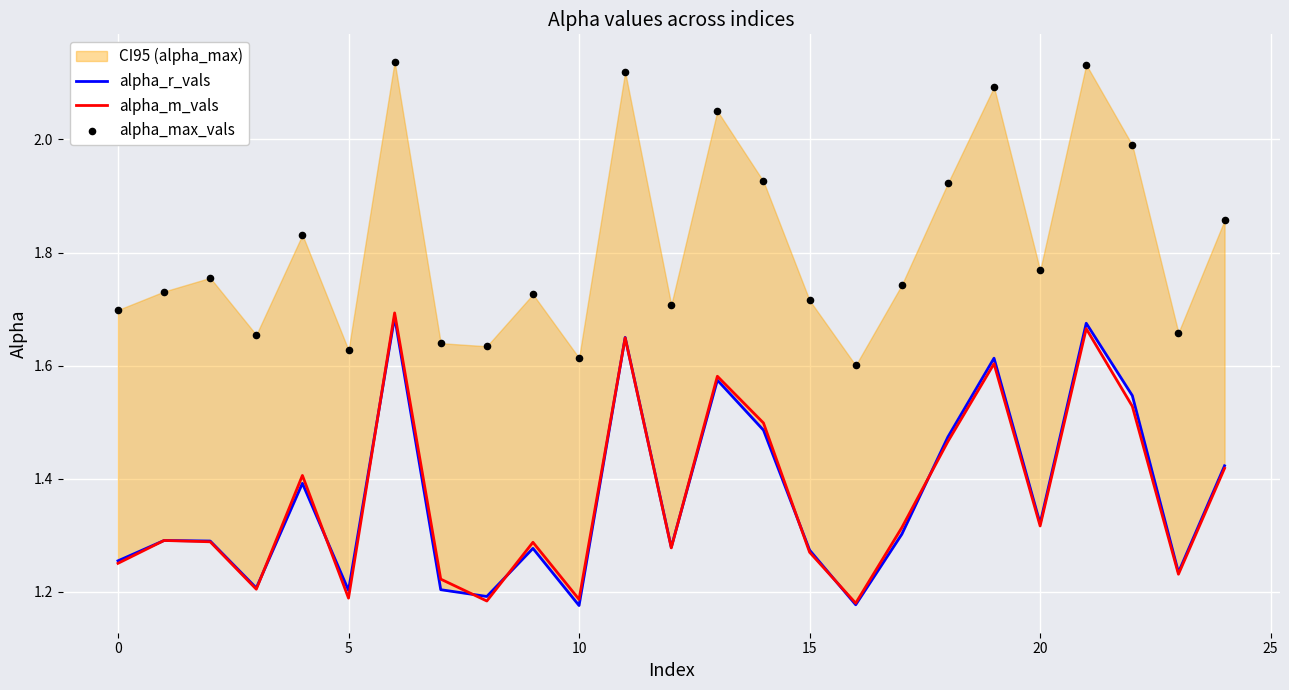

Which series reaches the minimum Y coordinate?

alpha_r_vals